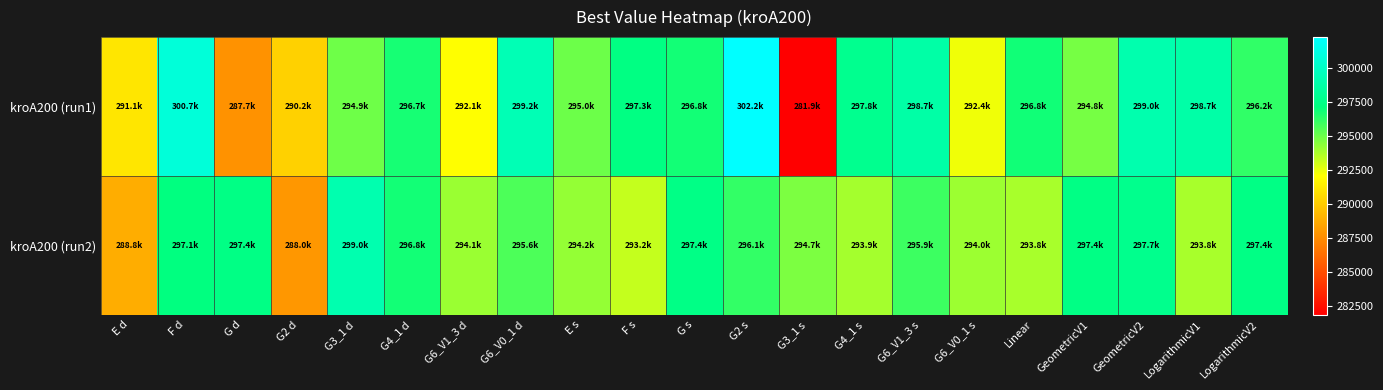

Count the number of data series in this chart.

2